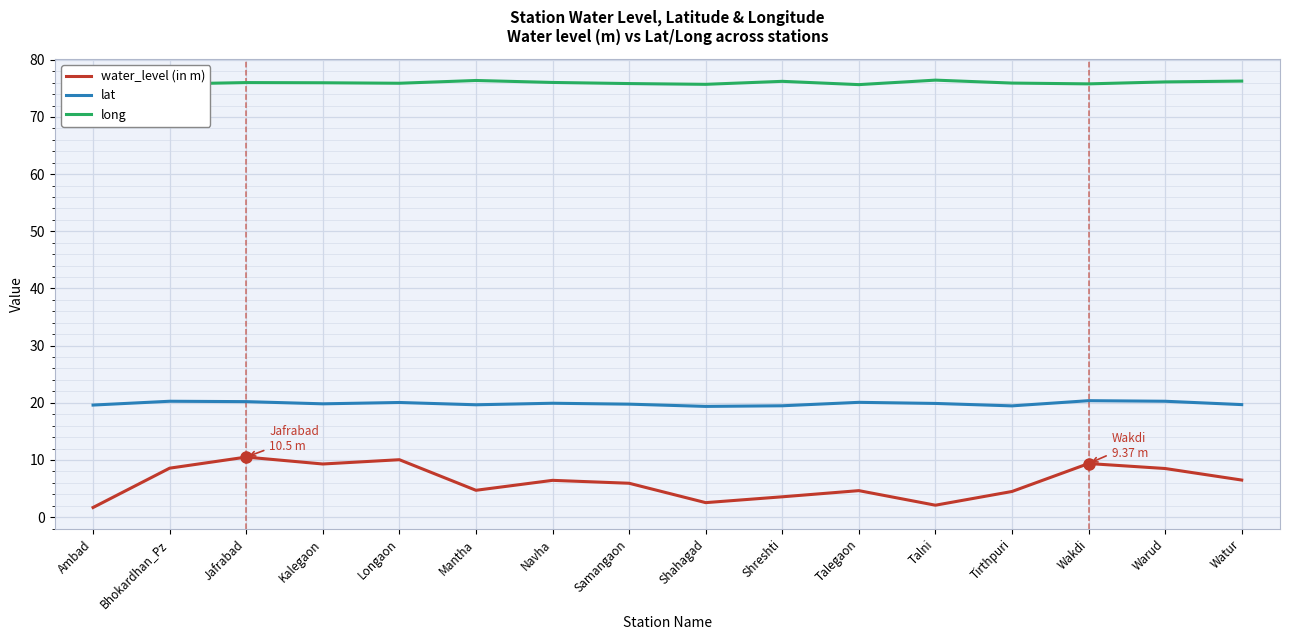

True or false: lat and water_level (in m) cross at least once.

False